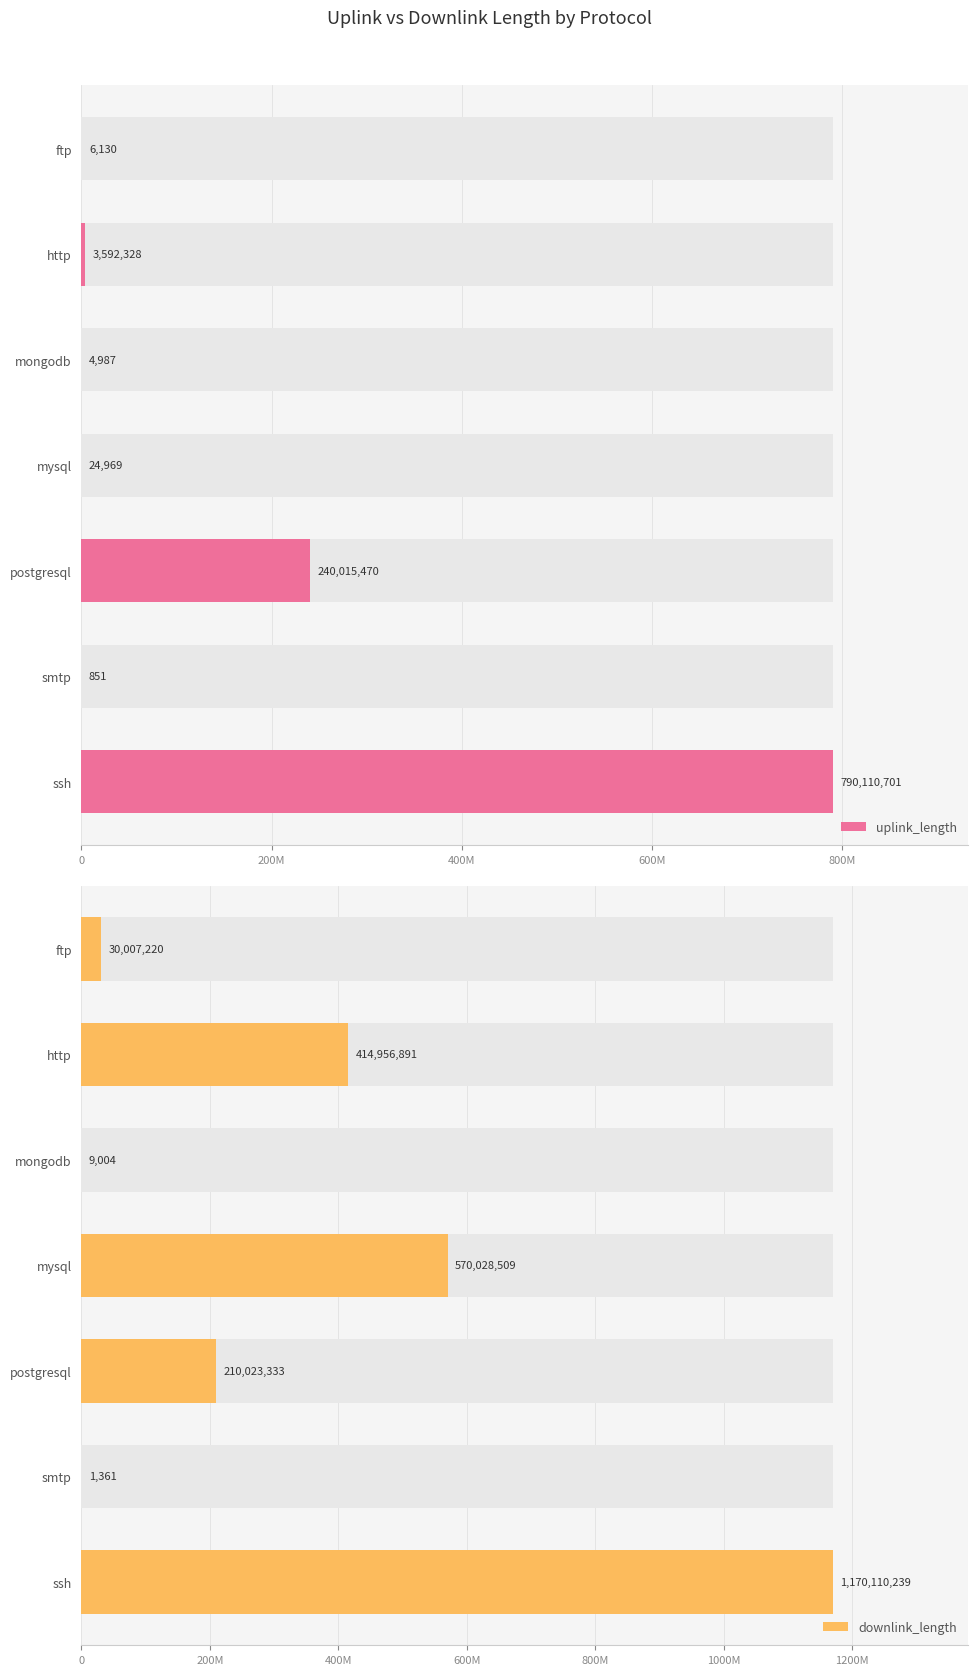

Are the bars horizontal?

Yes